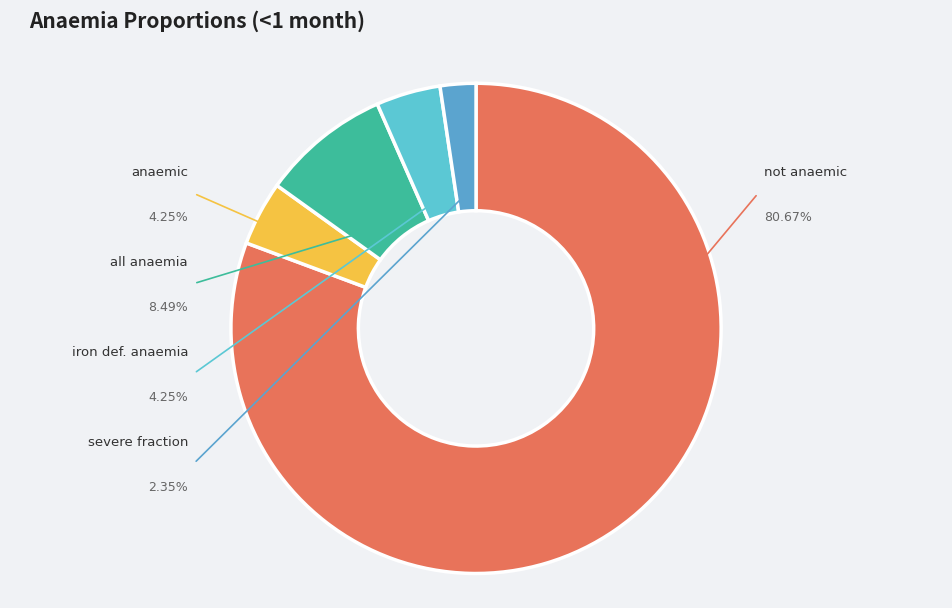

Is it true that Anaemia (anaemic) is 12% of the pie?

False